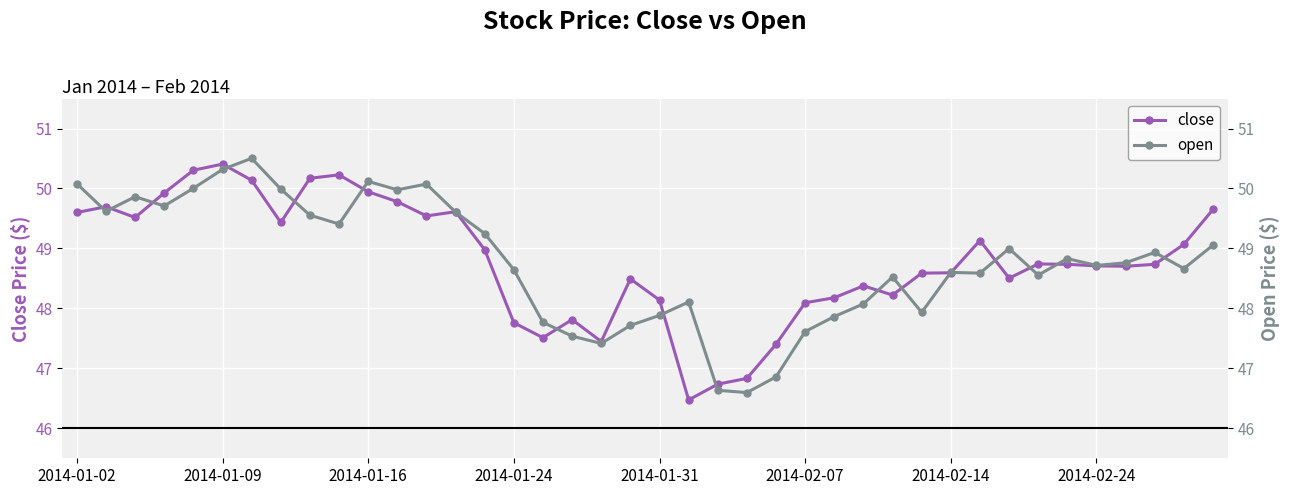

What is the approximate value of open at 24?

46.9